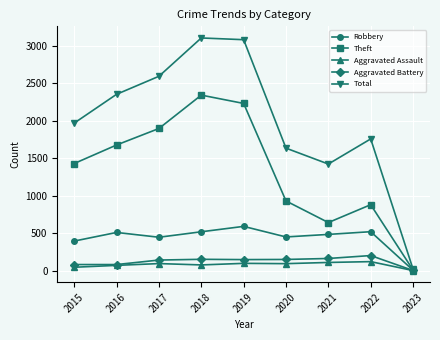

Which series has the largest range (max minus min)?

Total